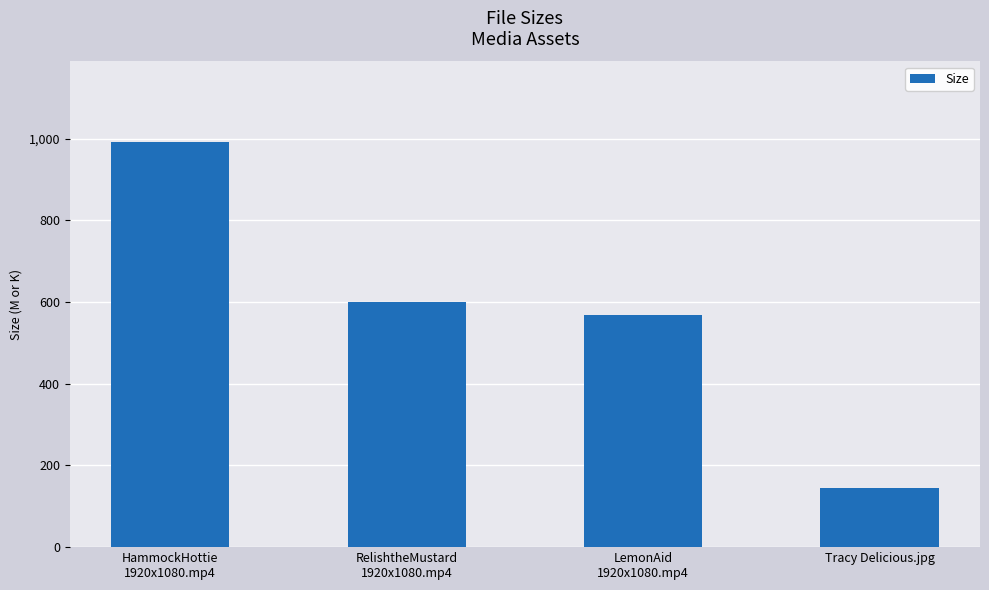

How many series are shown in this chart?

1